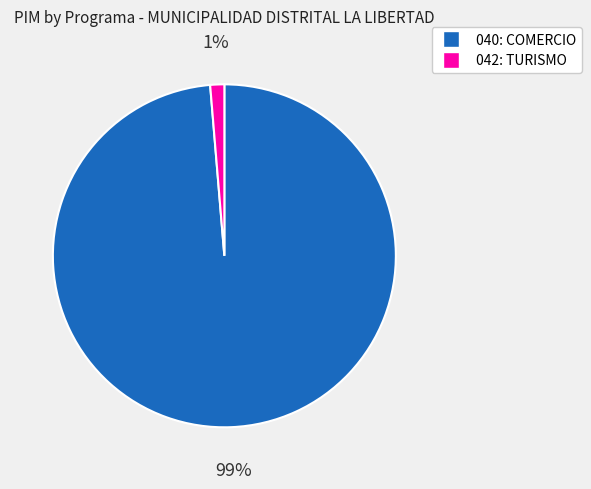

Which slice represents more than half of the pie?

040: COMERCIO